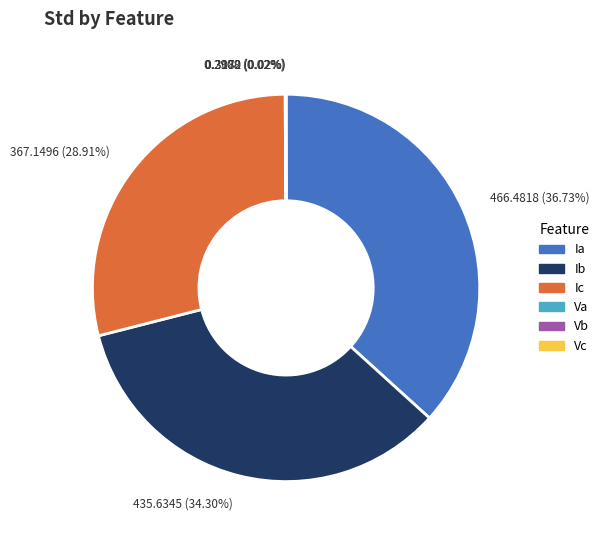

What percentage do Ia and Ib together represent?

71.0%